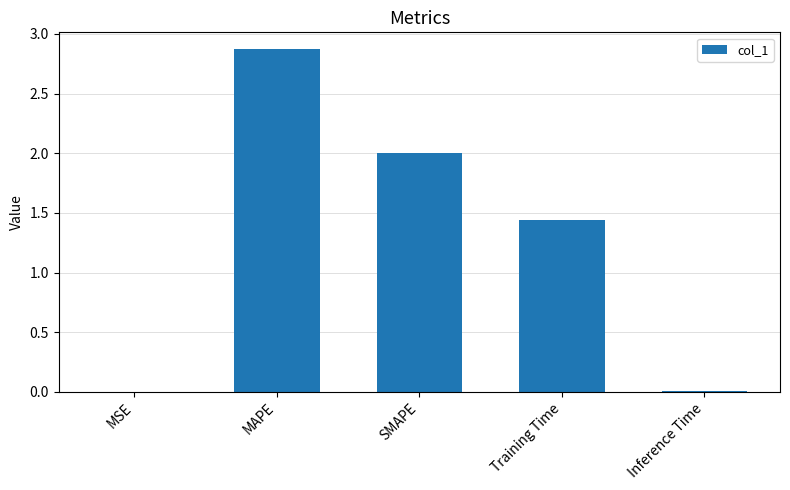

Between SMAPE and Training Time, which is larger?

SMAPE